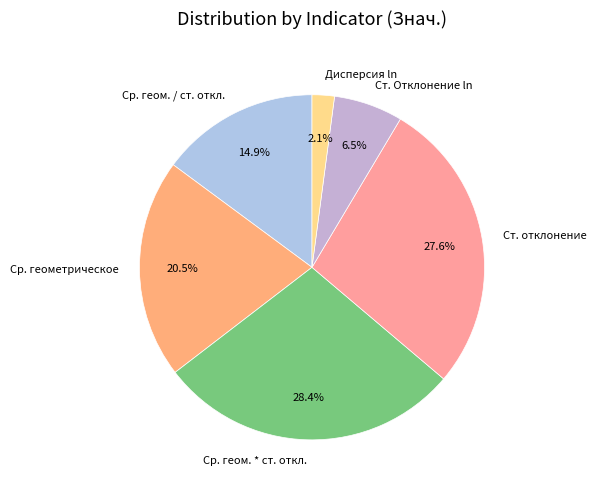

Which category has the smallest portion of the pie?

Дисперсия ln